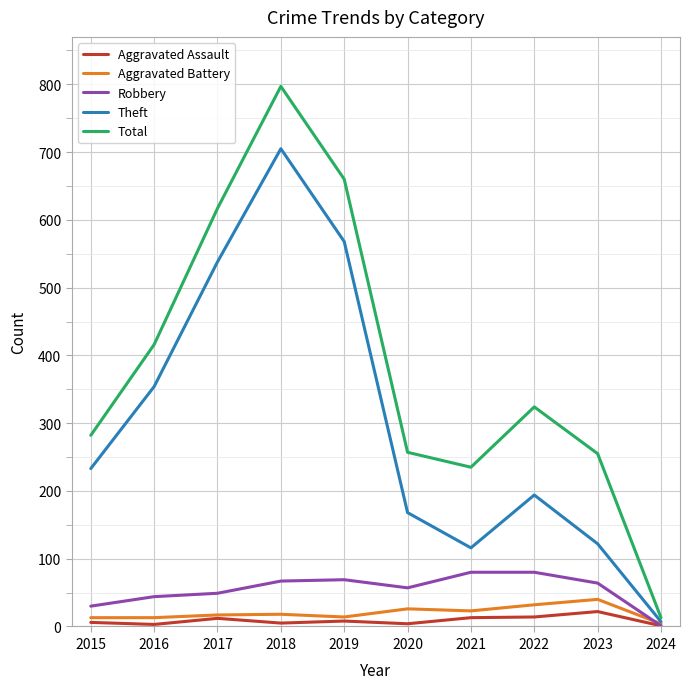

At how many categories does at least one series exceed 8?

10